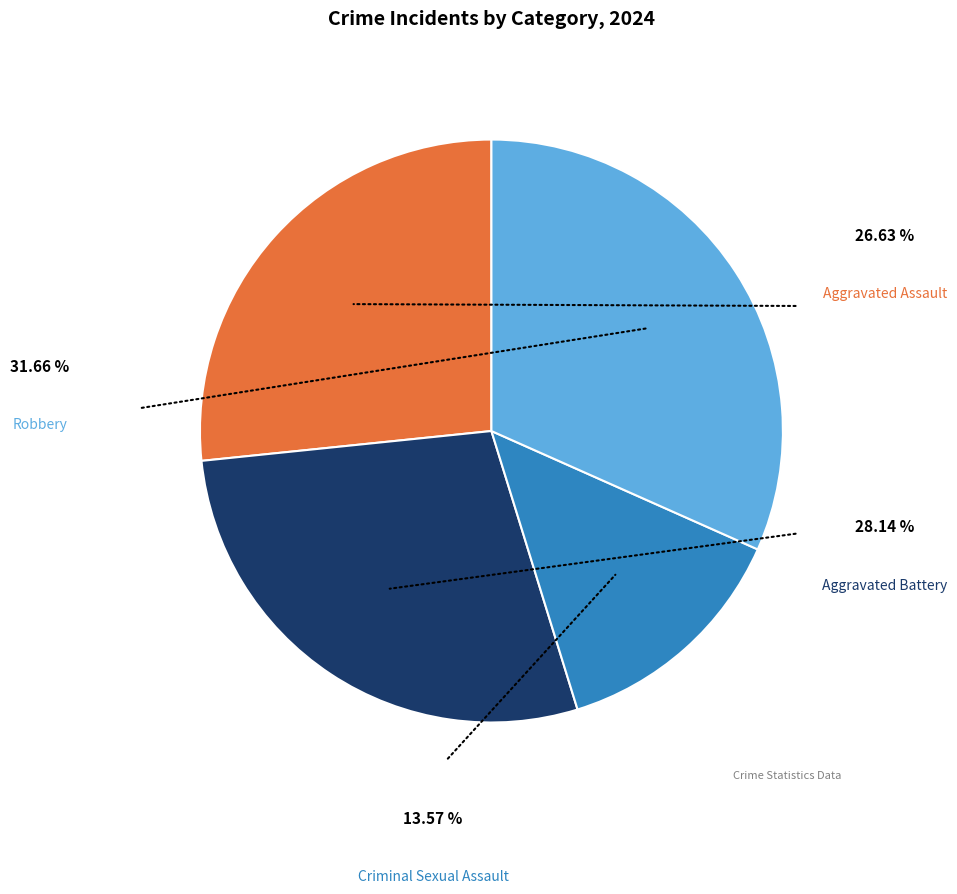

Is there any slice that represents more than half of the pie?

No